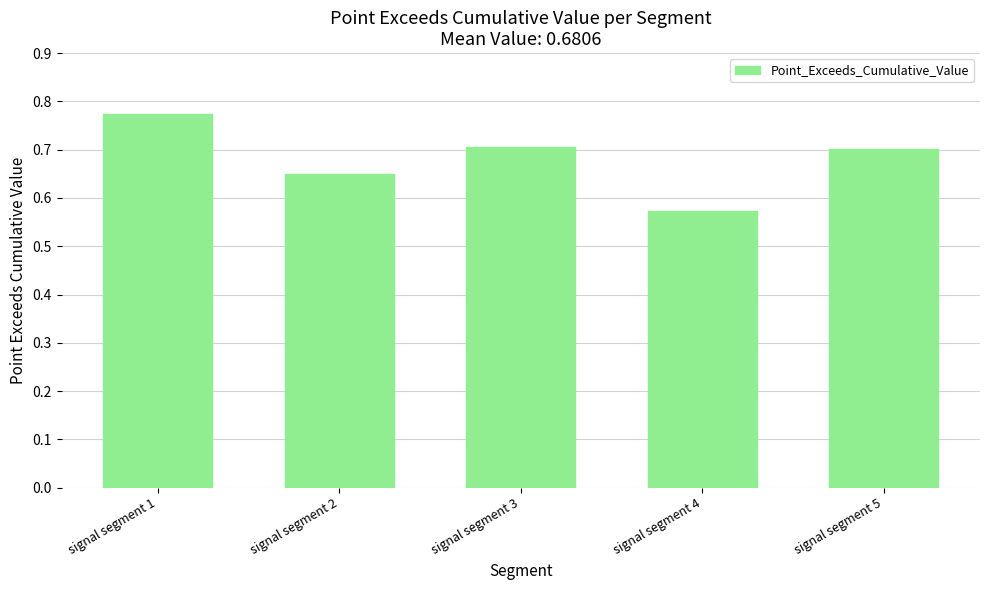

Does the chart contain any negative values?

No